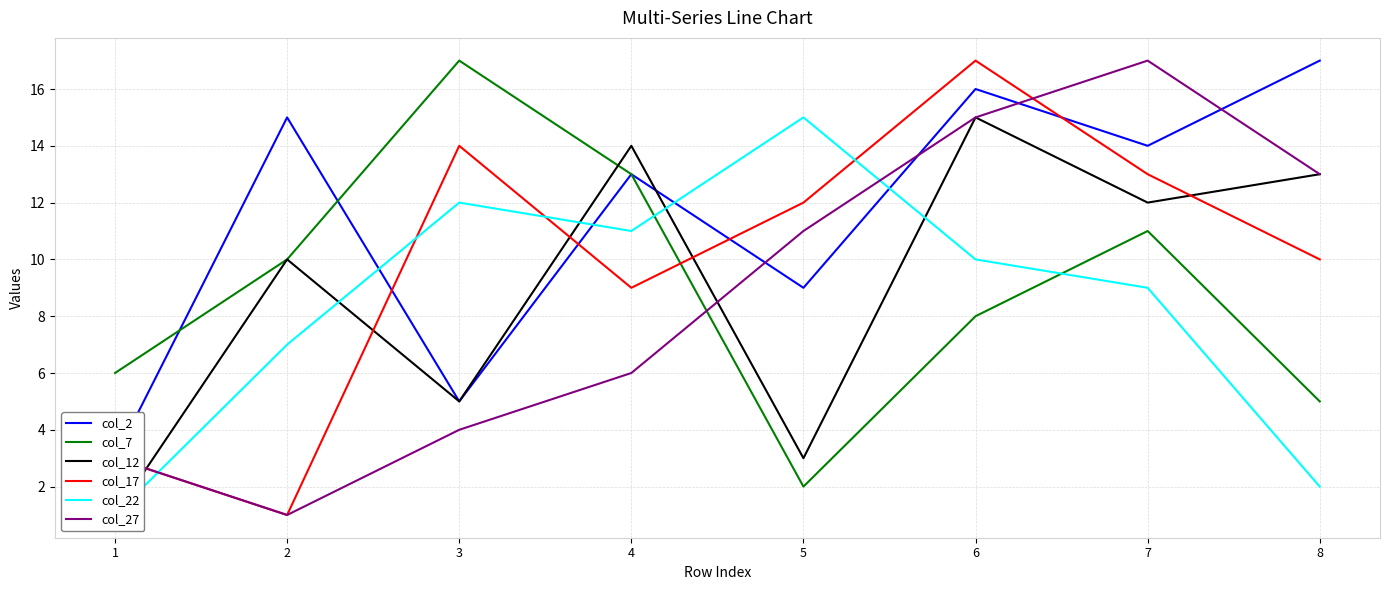

What is the approximate value of col_17 at 5?

12